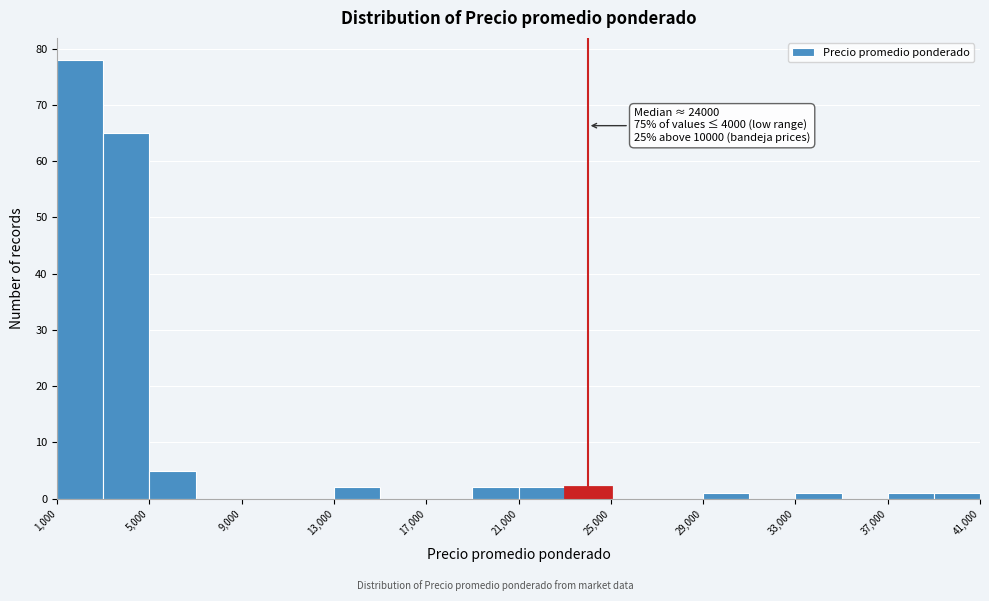

Over which range of the x-axis is the bar tallest?

1000 to 3000